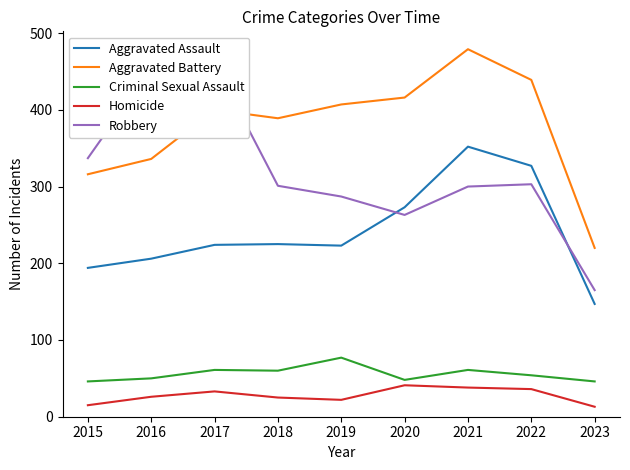

Between which two adjacent categories do Aggravated Assault and Robbery first intersect?

2019 and 2020